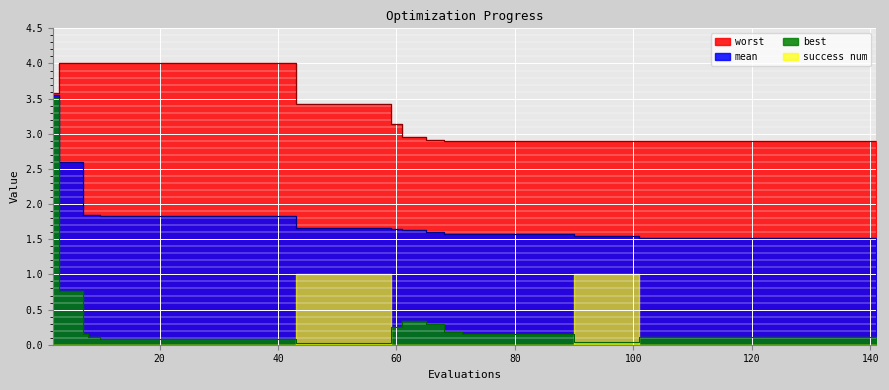

True or false: mean and best intersect in this chart.

False